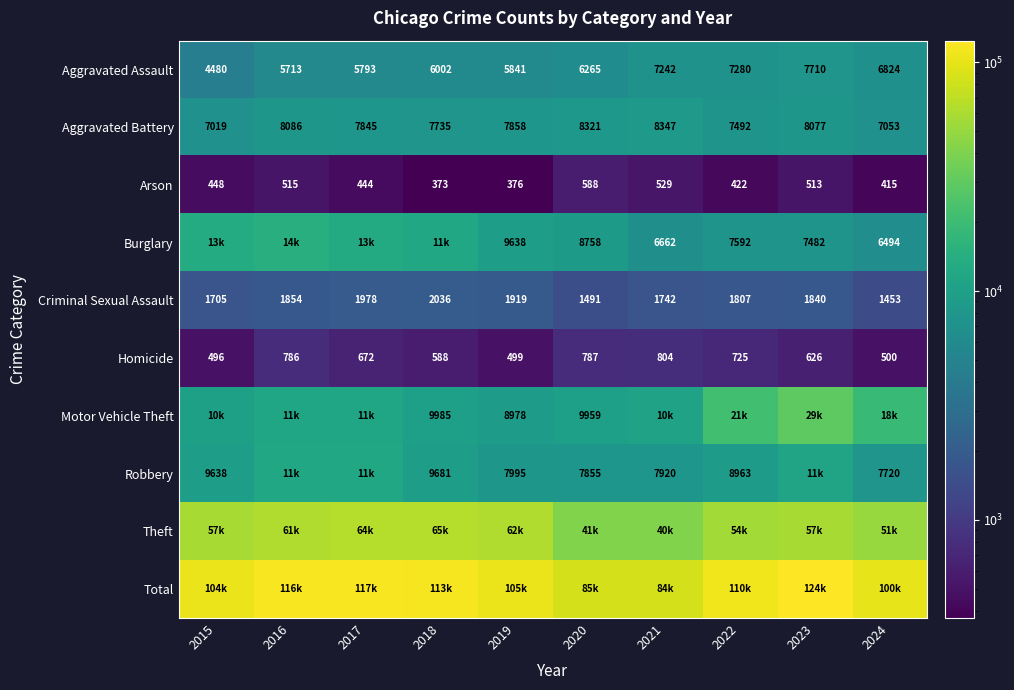

Which category has the highest value across all series?

2023